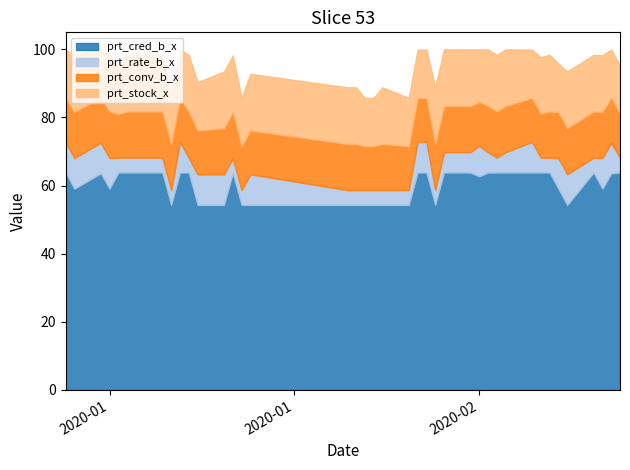

Reading left to right, transcribe all the data shown in this chart.

prt_cred_b_x: 2020-01-02=63.8	2020-01-03=59.1	2020-01-06=63.6	2020-01-07=59.1	2020-01-08=63.8	2020-01-09=63.8	2020-01-10=63.8	2020-01-13=63.8	2020-01-14=54.3	2020-01-15=63.8	2020-01-16=63.8	2020-01-17=54.3	2020-01-20=54.3	2020-01-21=63.7	2020-01-22=54.3	2020-01-23=54.3	2020-02-03=54.3	2020-02-04=54.3	2020-02-05=54.3	2020-02-06=54.3	2020-02-07=54.3	2020-02-10=54.3	2020-02-11=63.8	2020-02-12=63.8	2020-02-13=54.3	2020-02-14=63.8	2020-02-17=63.8	2020-02-18=62.7	2020-02-19=63.8	2020-02-20=63.8	2020-02-21=63.8	2020-02-24=63.8	2020-02-25=63.8	2020-02-26=63.8	2020-02-27=59.1	2020-02-28=54.3	2020-03-02=63.8	2020-03-03=59.1	2020-03-04=63.6	2020-03-05=63.8
prt_rate_b_x: 2020-01-02=9.0	2020-01-03=9.0	2020-01-06=9.0	2020-01-07=9.0	2020-01-08=4.4	2020-01-09=4.4	2020-01-10=4.4	2020-01-13=4.4	2020-01-14=4.4	2020-01-15=9.0	2020-01-16=4.4	2020-01-17=9.0	2020-01-20=9.0	2020-01-21=4.4	2020-01-22=4.4	2020-01-23=9.0	2020-02-03=4.4	2020-02-04=4.4	2020-02-05=4.4	2020-02-06=4.4	2020-02-07=4.4	2020-02-10=4.4	2020-02-11=9.0	2020-02-12=9.0	2020-02-13=4.4	2020-02-14=6.0	2020-02-17=6.0	2020-02-18=9.0	2020-02-19=6.0	2020-02-20=4.4	2020-02-21=6.0	2020-02-24=9.0	2020-02-25=4.4	2020-02-26=4.4	2020-02-27=9.0	2020-02-28=9.0	2020-03-02=4.4	2020-03-03=9.0	2020-03-04=9.0	2020-03-05=4.4
prt_conv_b_x: 2020-01-02=12.9	2020-01-03=13.6	2020-01-06=13.2	2020-01-07=13.6	2020-01-08=12.9	2020-01-09=13.6	2020-01-10=13.6	2020-01-13=13.6	2020-01-14=13.6	2020-01-15=13.0	2020-01-16=13.6	2020-01-17=12.9	2020-01-20=13.6	2020-01-21=13.6	2020-01-22=12.9	2020-01-23=12.9	2020-02-03=13.6	2020-02-04=13.6	2020-02-05=12.9	2020-02-06=12.9	2020-02-07=13.6	2020-02-10=12.9	2020-02-11=12.9	2020-02-12=12.9	2020-02-13=13.6	2020-02-14=13.6	2020-02-17=13.6	2020-02-18=12.9	2020-02-19=13.6	2020-02-20=13.6	2020-02-21=13.6	2020-02-24=12.9	2020-02-25=12.9	2020-02-26=13.6	2020-02-27=13.6	2020-02-28=13.6	2020-03-02=13.6	2020-03-03=13.6	2020-03-04=13.2	2020-03-05=12.9
prt_stock_x: 2020-01-02=14.2	2020-01-03=16.6	2020-01-06=14.2	2020-01-07=16.6	2020-01-08=14.2	2020-01-09=16.6	2020-01-10=16.6	2020-01-13=16.6	2020-01-14=14.2	2020-01-15=14.2	2020-01-16=16.6	2020-01-17=14.2	2020-01-20=16.6	2020-01-21=16.6	2020-01-22=14.2	2020-01-23=16.6	2020-02-03=16.6	2020-02-04=16.6	2020-02-05=14.2	2020-02-06=14.2	2020-02-07=16.6	2020-02-10=14.2	2020-02-11=14.2	2020-02-12=14.2	2020-02-13=16.6	2020-02-14=16.6	2020-02-17=16.6	2020-02-18=15.4	2020-02-19=16.6	2020-02-20=16.6	2020-02-21=16.6	2020-02-24=14.2	2020-02-25=16.6	2020-02-26=16.6	2020-02-27=14.2	2020-02-28=16.6	2020-03-02=16.6	2020-03-03=16.6	2020-03-04=14.2	2020-03-05=14.2